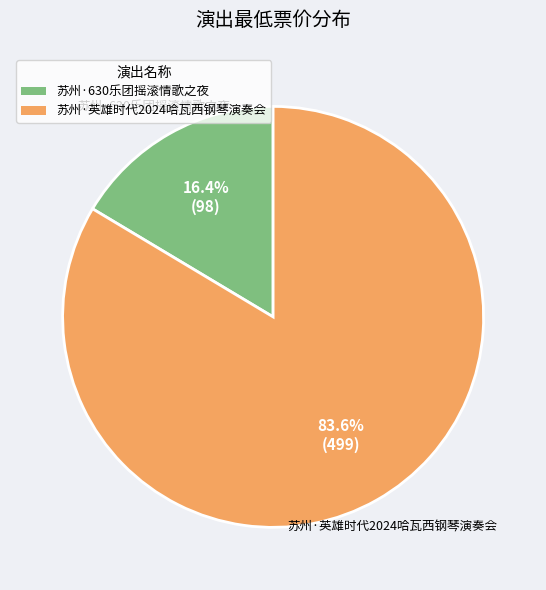

Is there any slice that represents more than half of the pie?

Yes